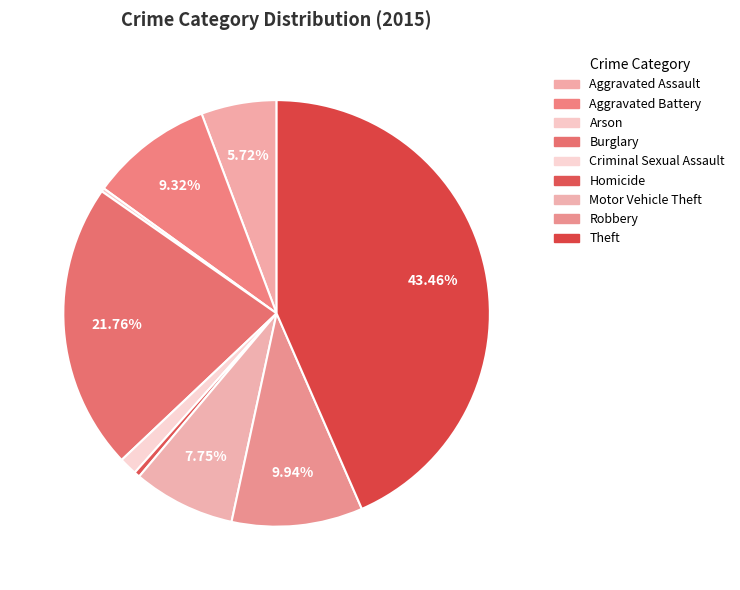

Is Theft the majority of the pie?

No